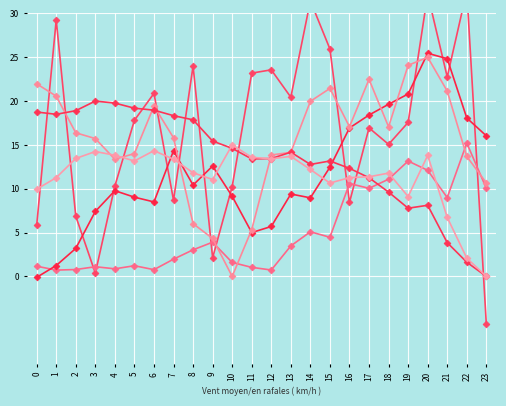

The value of ATT11 (scaled) at 3 is 20.0. True or false?

True